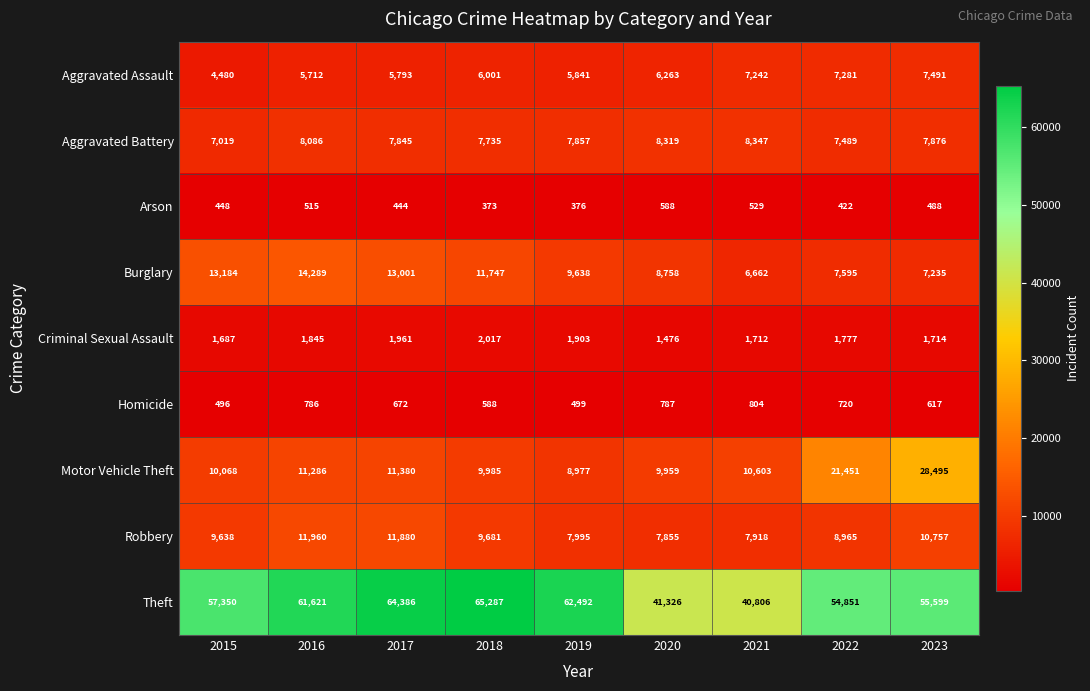

Is it true that Motor Vehicle Theft equals 4190 at 2019?

False